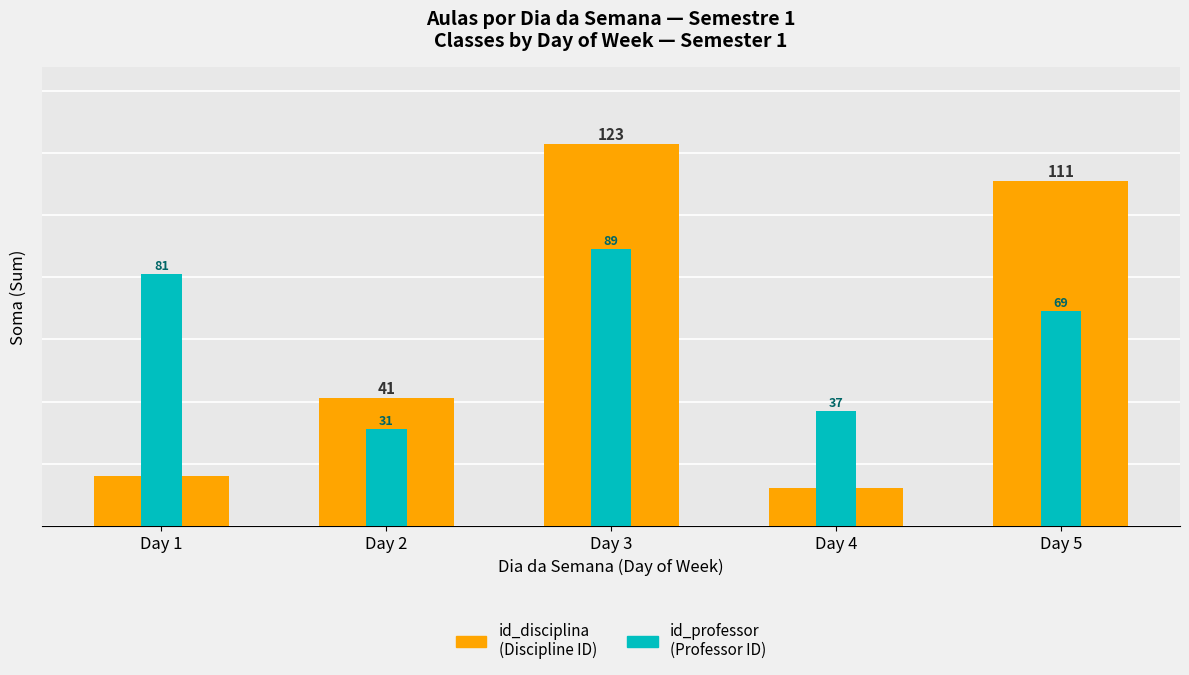

True or false: id_disciplina has a value of 26 at Day 1.

False